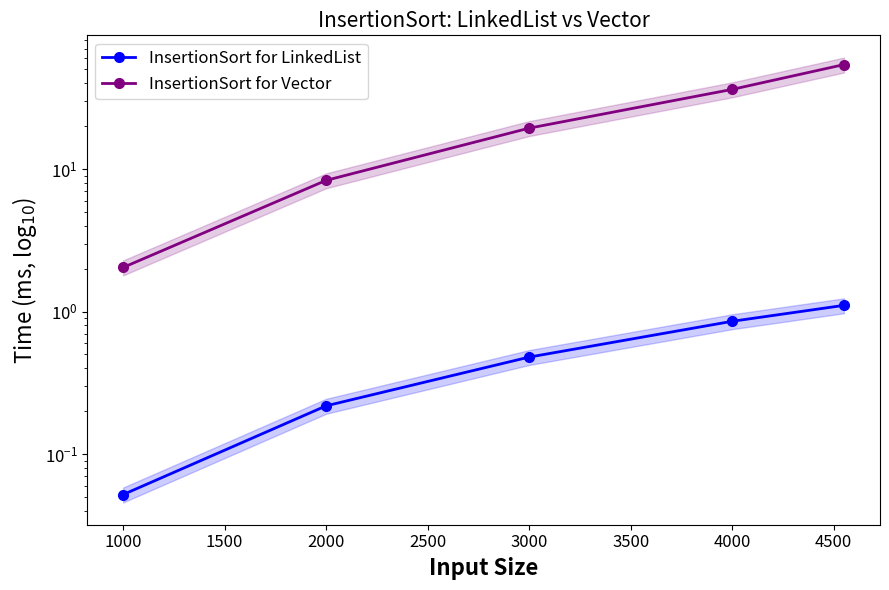

True or false: InsertionSort for Vector has more than 2 points higher than both neighbors.

False